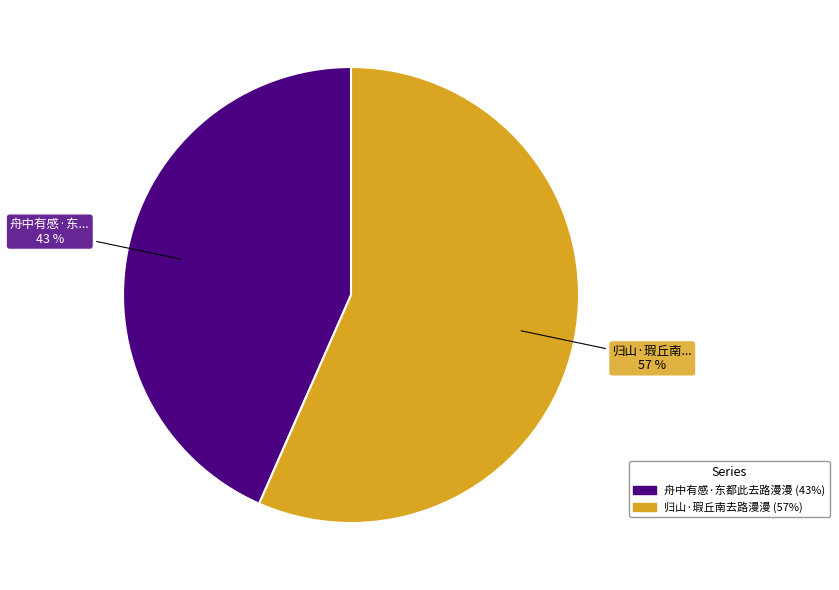

To the nearest percent, what is the average slice percentage?

50%